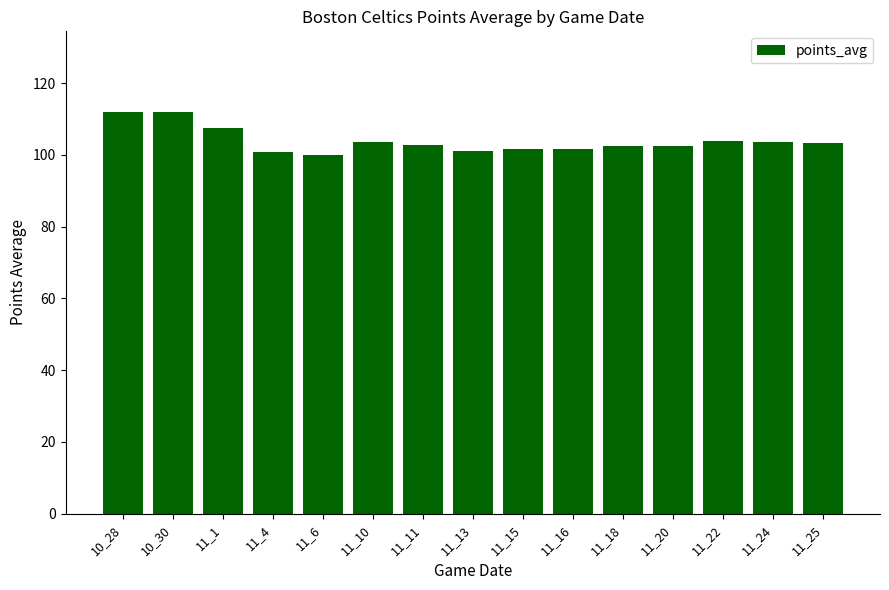

What is the difference between the values at 10_30 and 11_18?

9.5